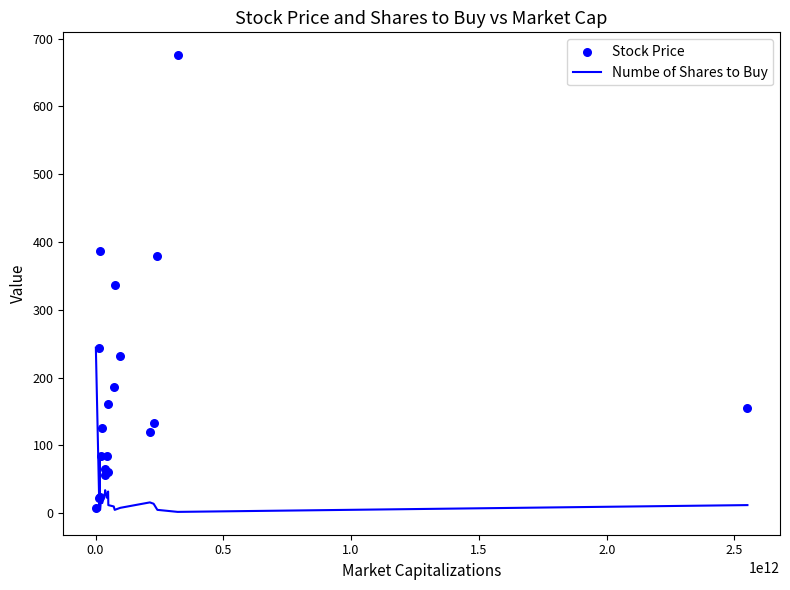

Which series has the largest total across all categories?

Stock Price